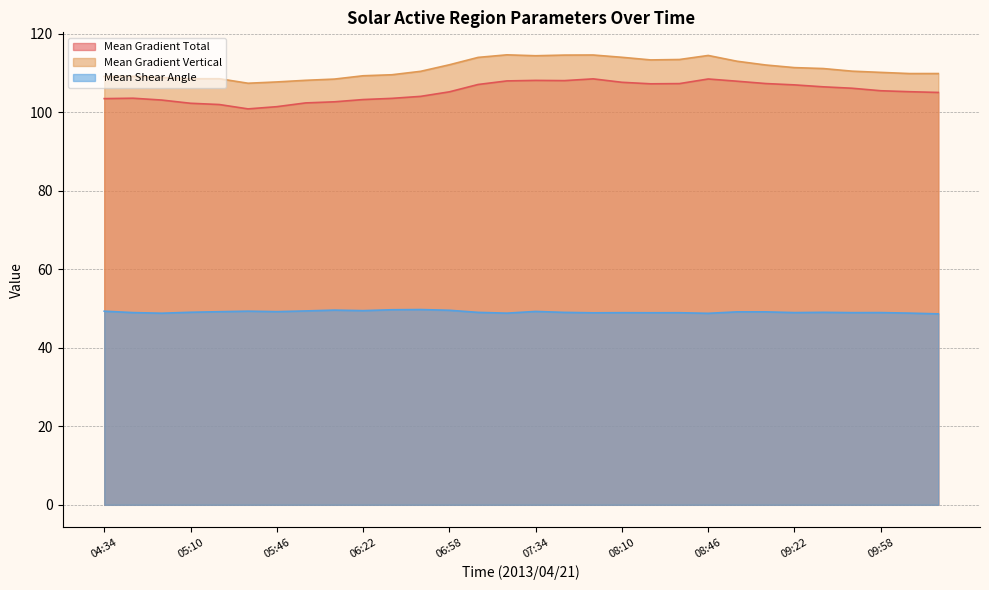

What is the minimum value for Mean Gradient Total?

100.9